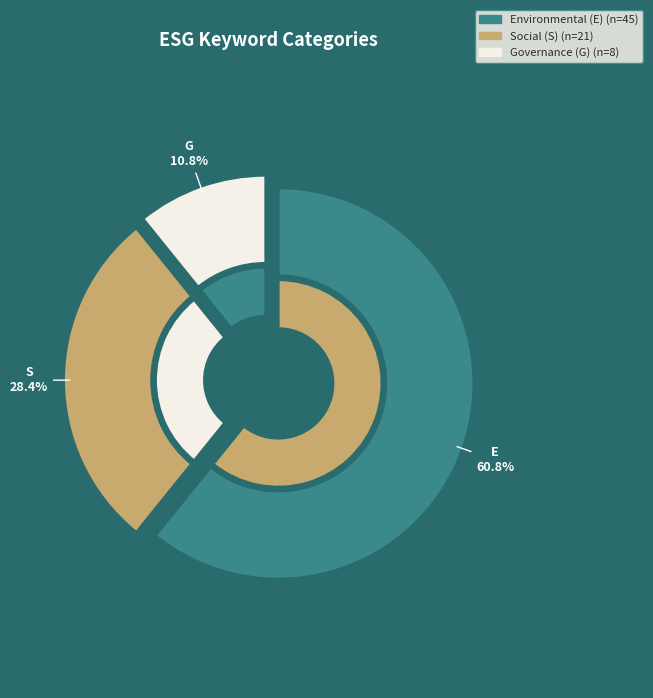

What is the change in value from E to S?

-24